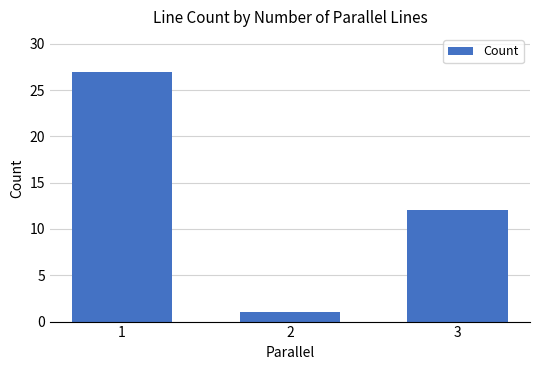

Reading left to right, what are all the values shown in this chart?

27	1	12